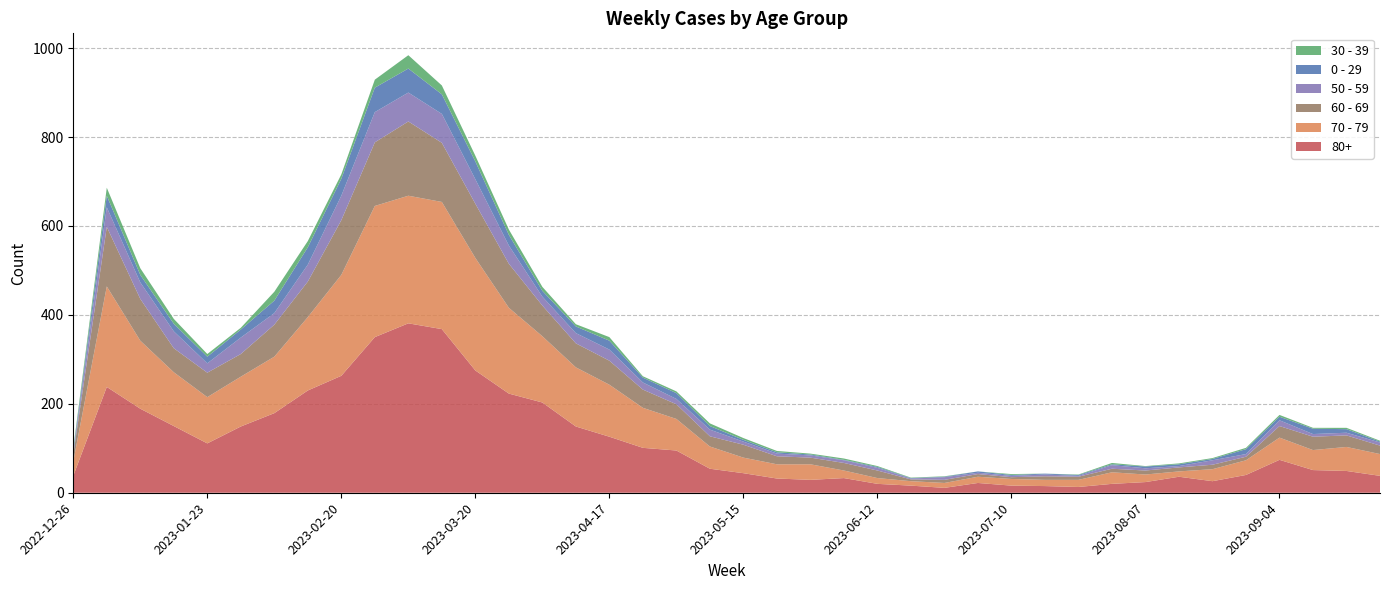

Reading left to right, what are all the values shown in this chart?

80+: 2022-12-26=38	2023-01-02=238	2023-01-09=189	2023-01-16=150	2023-01-23=111	2023-01-30=149	2023-02-06=179	2023-02-13=230	2023-02-20=263	2023-02-27=350	2023-03-06=381	2023-03-13=368	2023-03-20=275	2023-03-27=223	2023-04-03=203	2023-04-10=149	2023-04-17=126	2023-04-24=101	2023-05-01=95	2023-05-08=54	2023-05-15=44	2023-05-22=32	2023-05-29=29	2023-06-05=33	2023-06-12=20	2023-06-19=16	2023-06-26=11	2023-07-03=22	2023-07-10=16	2023-07-17=15	2023-07-24=13	2023-07-31=20	2023-08-07=24	2023-08-14=36	2023-08-21=26	2023-08-28=40	2023-09-04=74	2023-09-11=51	2023-09-18=49	2023-09-25=38
70 - 79: 2022-12-26=32	2023-01-02=226	2023-01-09=153	2023-01-16=121	2023-01-23=104	2023-01-30=112	2023-02-06=127	2023-02-13=165	2023-02-20=227	2023-02-27=295	2023-03-06=287	2023-03-13=286	2023-03-20=253	2023-03-27=193	2023-04-03=149	2023-04-10=133	2023-04-17=117	2023-04-24=90	2023-05-01=71	2023-05-08=50	2023-05-15=35	2023-05-22=32	2023-05-29=35	2023-06-05=17	2023-06-12=13	2023-06-19=10	2023-06-26=11	2023-07-03=14	2023-07-10=15	2023-07-17=14	2023-07-24=16	2023-07-31=26	2023-08-07=17	2023-08-14=12	2023-08-21=27	2023-08-28=33	2023-09-04=50	2023-09-11=45	2023-09-18=54	2023-09-25=49
60 - 69: 2022-12-26=16	2023-01-02=134	2023-01-09=94	2023-01-16=54	2023-01-23=55	2023-01-30=51	2023-02-06=72	2023-02-13=80	2023-02-20=123	2023-02-27=143	2023-03-06=167	2023-03-13=133	2023-03-20=122	2023-03-27=99	2023-04-03=69	2023-04-10=54	2023-04-17=54	2023-04-24=41	2023-05-01=33	2023-05-08=23	2023-05-15=29	2023-05-22=18	2023-05-29=15	2023-06-05=17	2023-06-12=17	2023-06-19=4	2023-06-26=7	2023-07-03=6	2023-07-10=4	2023-07-17=8	2023-07-24=7	2023-07-31=8	2023-08-07=9	2023-08-14=9	2023-08-21=10	2023-08-28=8	2023-09-04=26	2023-09-11=30	2023-09-18=26	2023-09-25=19
50 - 59: 2022-12-26=5	2023-01-02=44	2023-01-09=37	2023-01-16=38	2023-01-23=21	2023-01-30=37	2023-02-06=26	2023-02-13=38	2023-02-20=55	2023-02-27=68	2023-03-06=65	2023-03-13=65	2023-03-20=55	2023-03-27=41	2023-04-03=20	2023-04-10=23	2023-04-17=25	2023-04-24=16	2023-05-01=12	2023-05-08=15	2023-05-15=7	2023-05-22=6	2023-05-29=5	2023-06-05=6	2023-06-12=6	2023-06-19=2	2023-06-26=6	2023-07-03=3	2023-07-10=3	2023-07-17=4	2023-07-24=2	2023-07-31=8	2023-08-07=5	2023-08-14=3	2023-08-21=10	2023-08-28=6	2023-09-04=13	2023-09-11=6	2023-09-18=6	2023-09-25=7
0 - 29: 2022-12-26=4	2023-01-02=26	2023-01-09=17	2023-01-16=17	2023-01-23=15	2023-01-30=18	2023-02-06=28	2023-02-13=39	2023-02-20=38	2023-02-27=55	2023-03-06=54	2023-03-13=44	2023-03-20=40	2023-03-27=24	2023-04-03=13	2023-04-10=15	2023-04-17=20	2023-04-24=11	2023-05-01=13	2023-05-08=8	2023-05-15=4	2023-05-22=3	2023-05-29=2	2023-06-05=1	2023-06-12=2	2023-06-19=1	2023-06-26=1	2023-07-03=3	2023-07-10=2	2023-07-17=2	2023-07-24=2	2023-07-31=2	2023-08-07=4	2023-08-14=4	2023-08-21=3	2023-08-28=11	2023-09-04=8	2023-09-11=12	2023-09-18=8	2023-09-25=2
30 - 39: 2022-12-26=5	2023-01-02=18	2023-01-09=15	2023-01-16=11	2023-01-23=6	2023-01-30=4	2023-02-06=20	2023-02-13=14	2023-02-20=10	2023-02-27=18	2023-03-06=30	2023-03-13=20	2023-03-20=13	2023-03-27=12	2023-04-03=9	2023-04-10=5	2023-04-17=8	2023-04-24=3	2023-05-01=4	2023-05-08=6	2023-05-15=4	2023-05-22=3	2023-05-29=2	2023-06-05=3	2023-06-12=2	2023-06-19=1	2023-06-26=1	2023-07-03=0	2023-07-10=2	2023-07-17=0	2023-07-24=1	2023-07-31=3	2023-08-07=1	2023-08-14=2	2023-08-21=2	2023-08-28=3	2023-09-04=4	2023-09-11=2	2023-09-18=3	2023-09-25=2